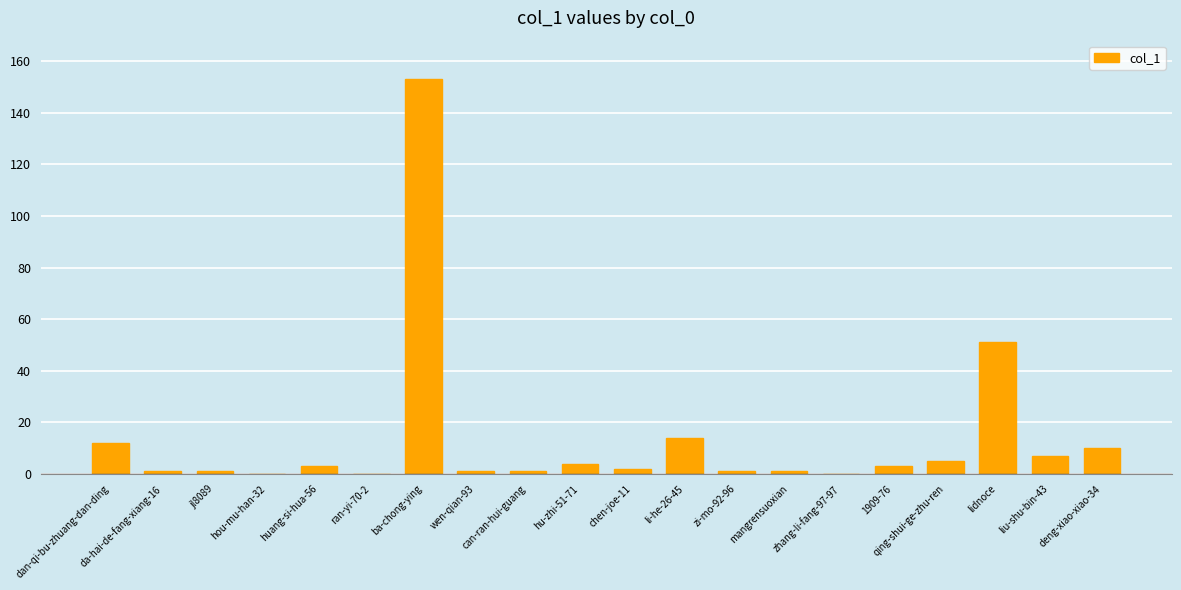

The chart shows a value of 0 at zhang-li-fang-97-97. True or false?

True